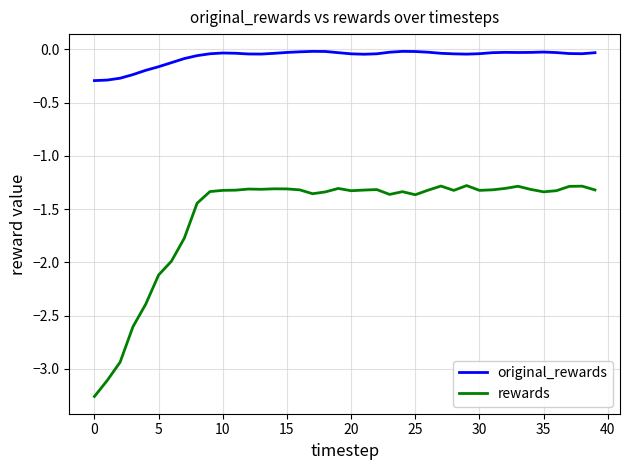

True or false: original_rewards and rewards intersect in this chart.

False